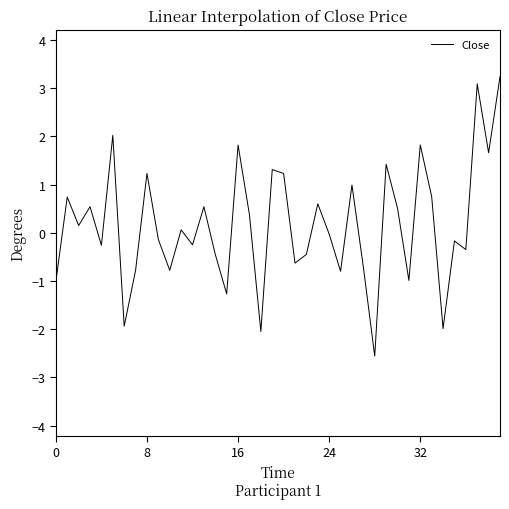

What is the difference between the maximum and minimum values?

5.8